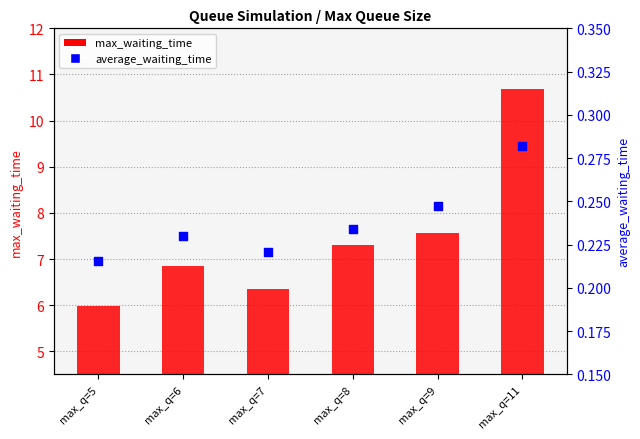

What is the total value across all series at max_q=9?

7.8